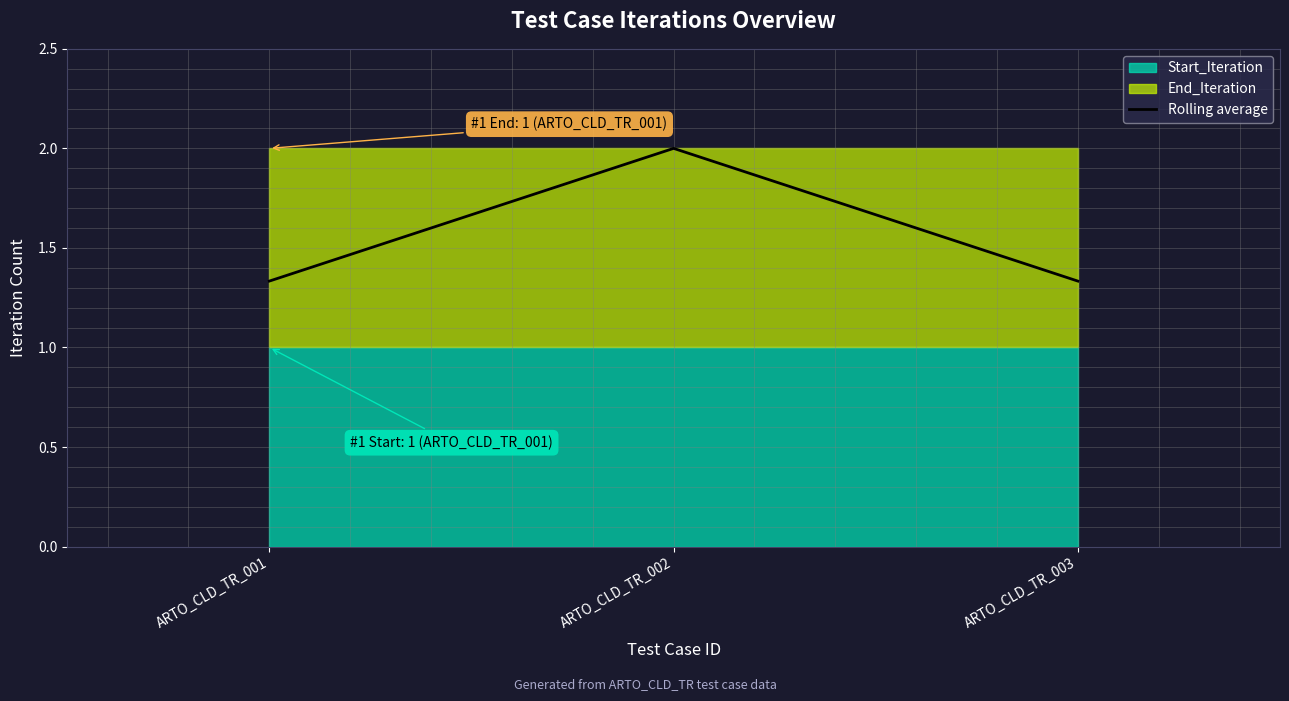

Which category has the highest value in the Rolling average series?

ARTO_CLD_TR_002